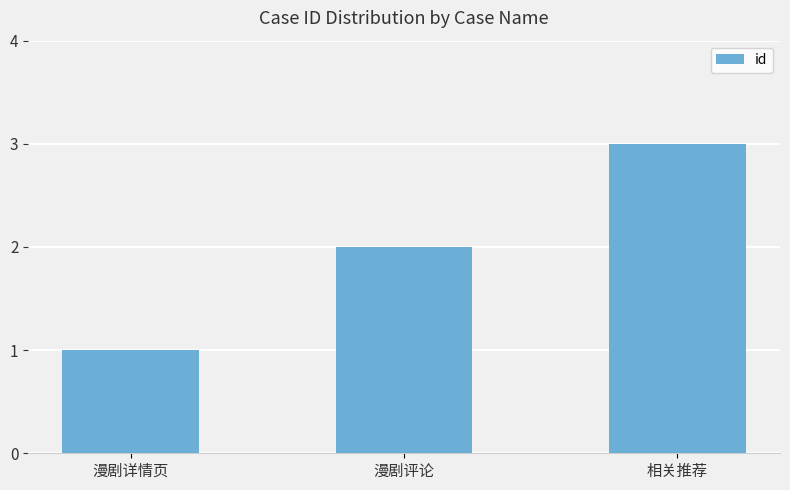

Reading right to left, list all the values displayed in this chart.

3	2	1